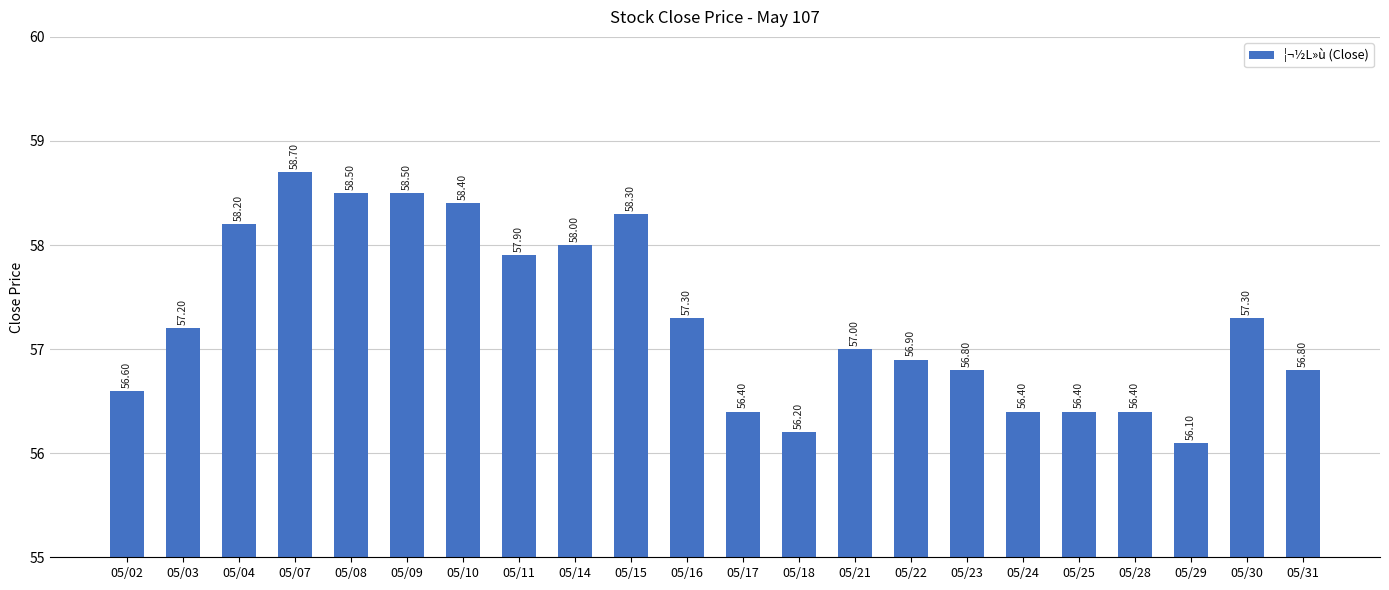

At which label does the data first exceed 57?

05/03